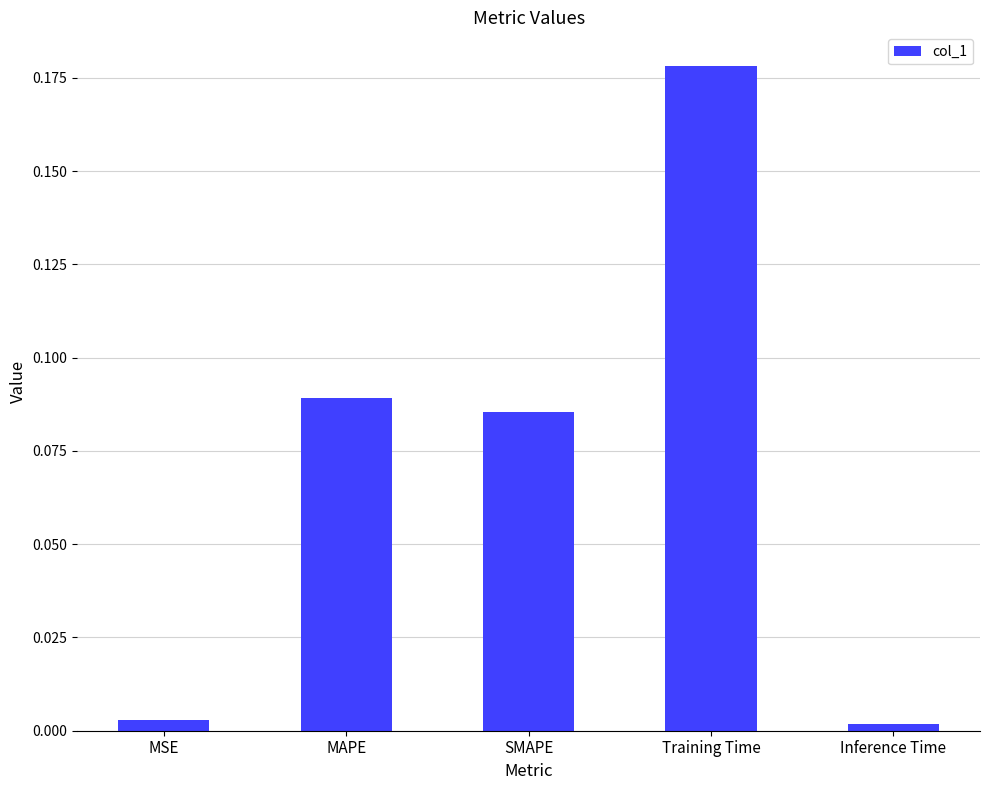

What is the sum of all values?

0.4